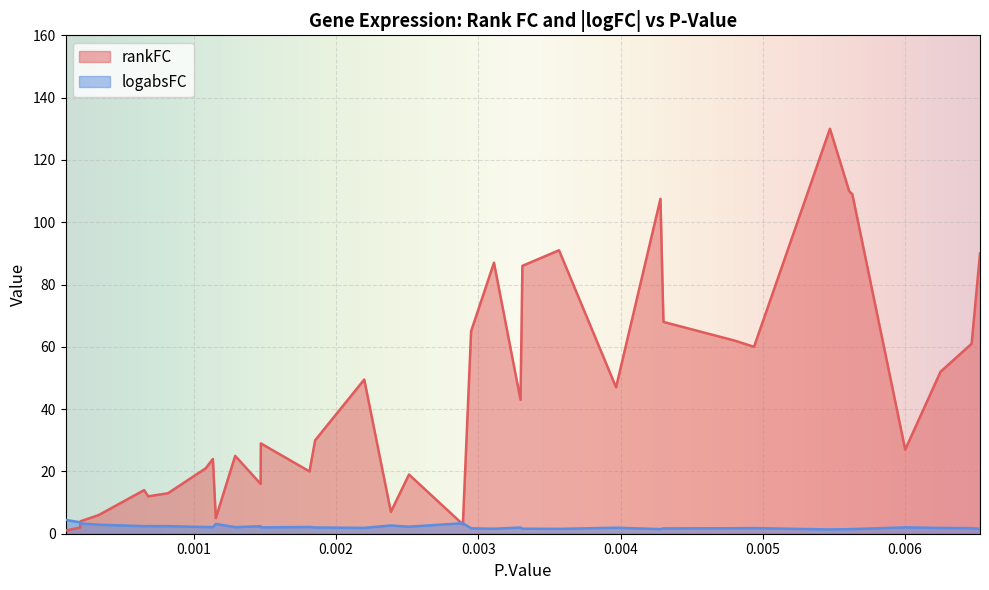

How many values in the rankFC series are below 47?

20